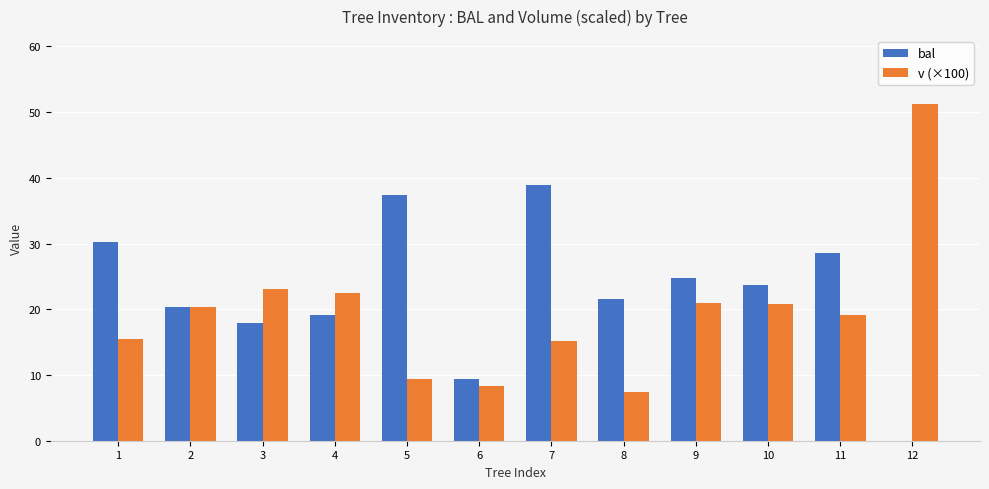

True or false: bal has a value of 3.2 at 6.

False